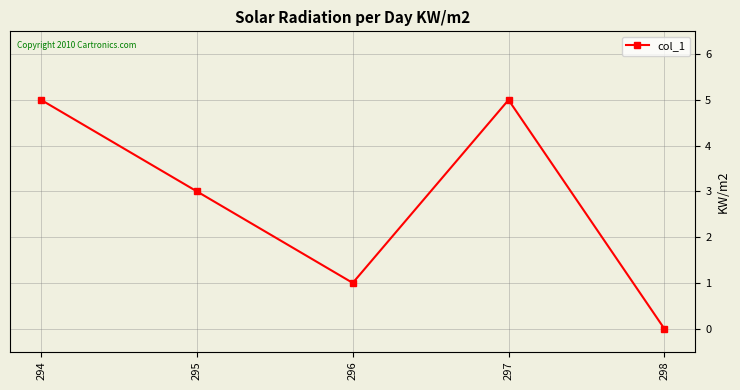

Does the chart have visible grid lines?

Yes